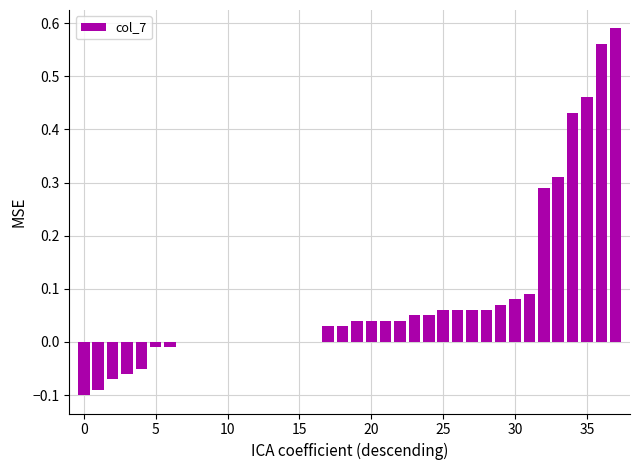

What is the minimum value shown in the chart?

-0.1